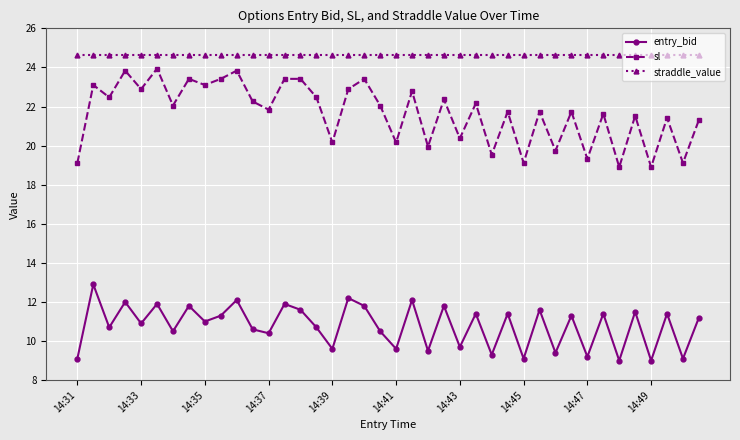

Which series has the largest range (max minus min)?

sl